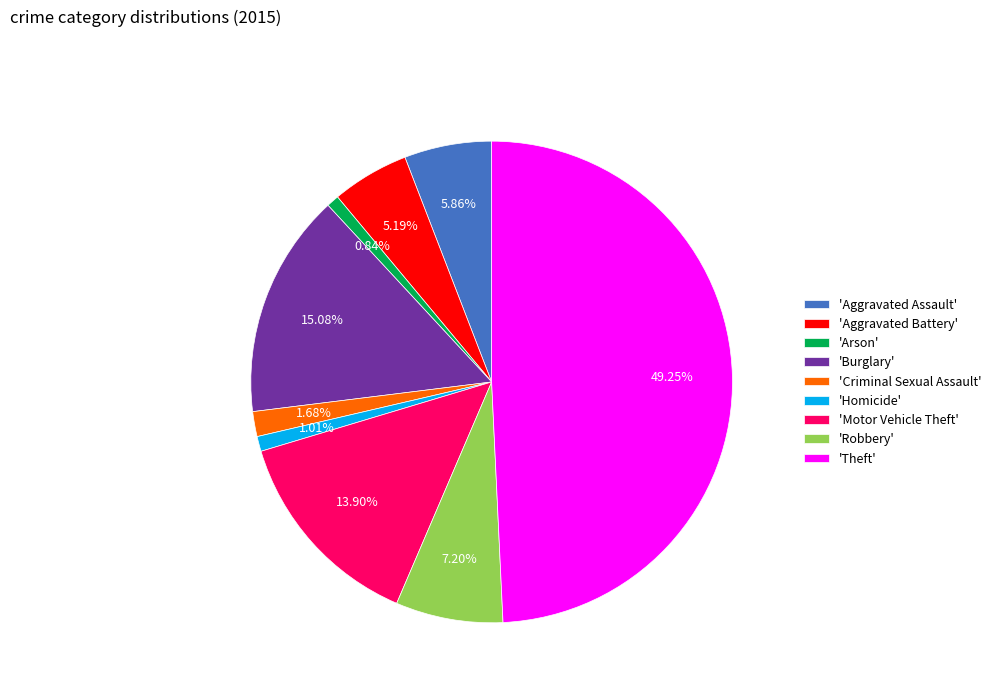

Approximately how many times larger is the value at 'Criminal Sexual Assault' compared to 'Aggravated Assault'?

0.3